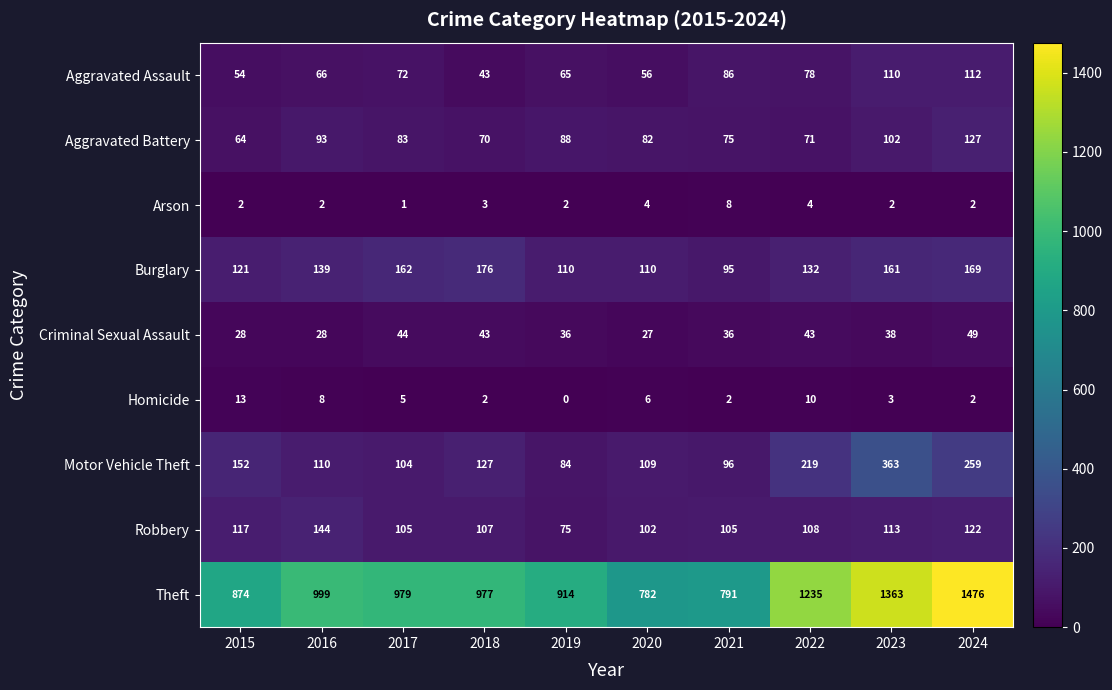

What is the difference between the maximum and second lowest values in the Arson series?

6